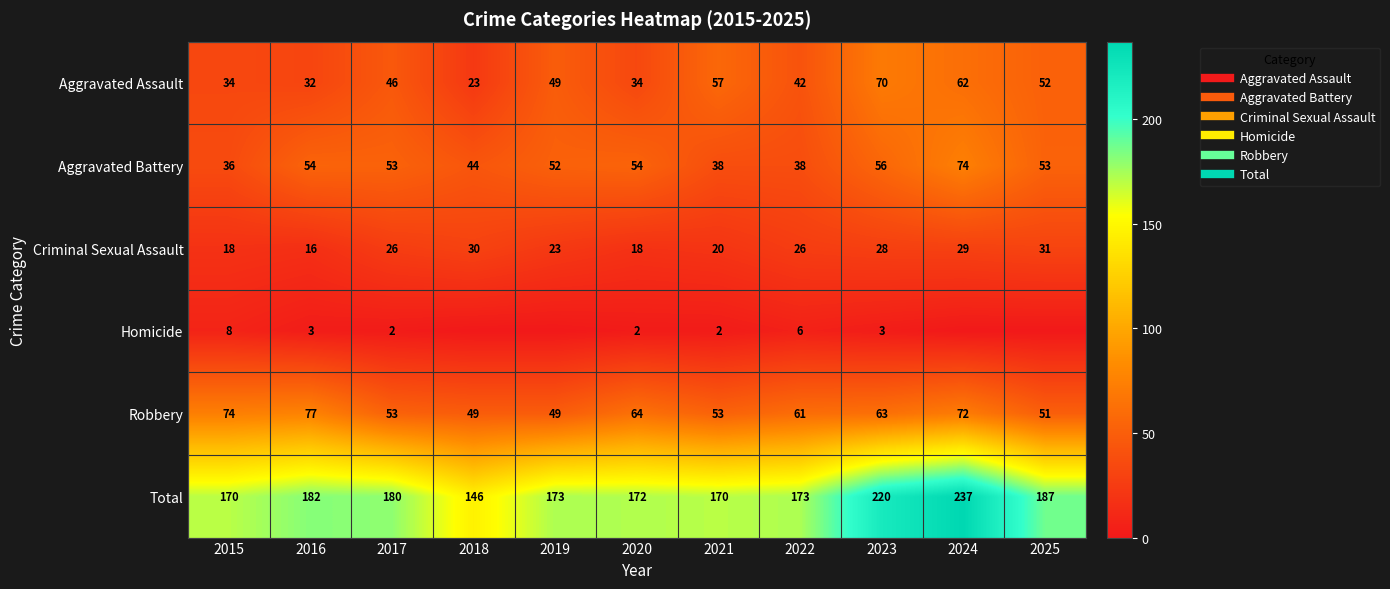

At which category is the sum across all series the highest?

2024